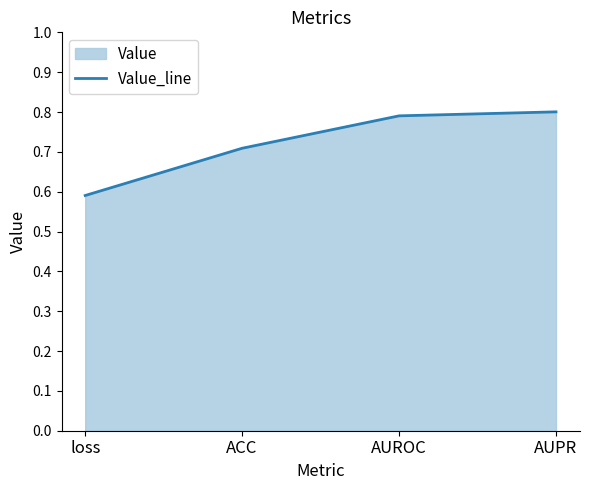

Which has a higher value, AUROC or ACC?

AUROC